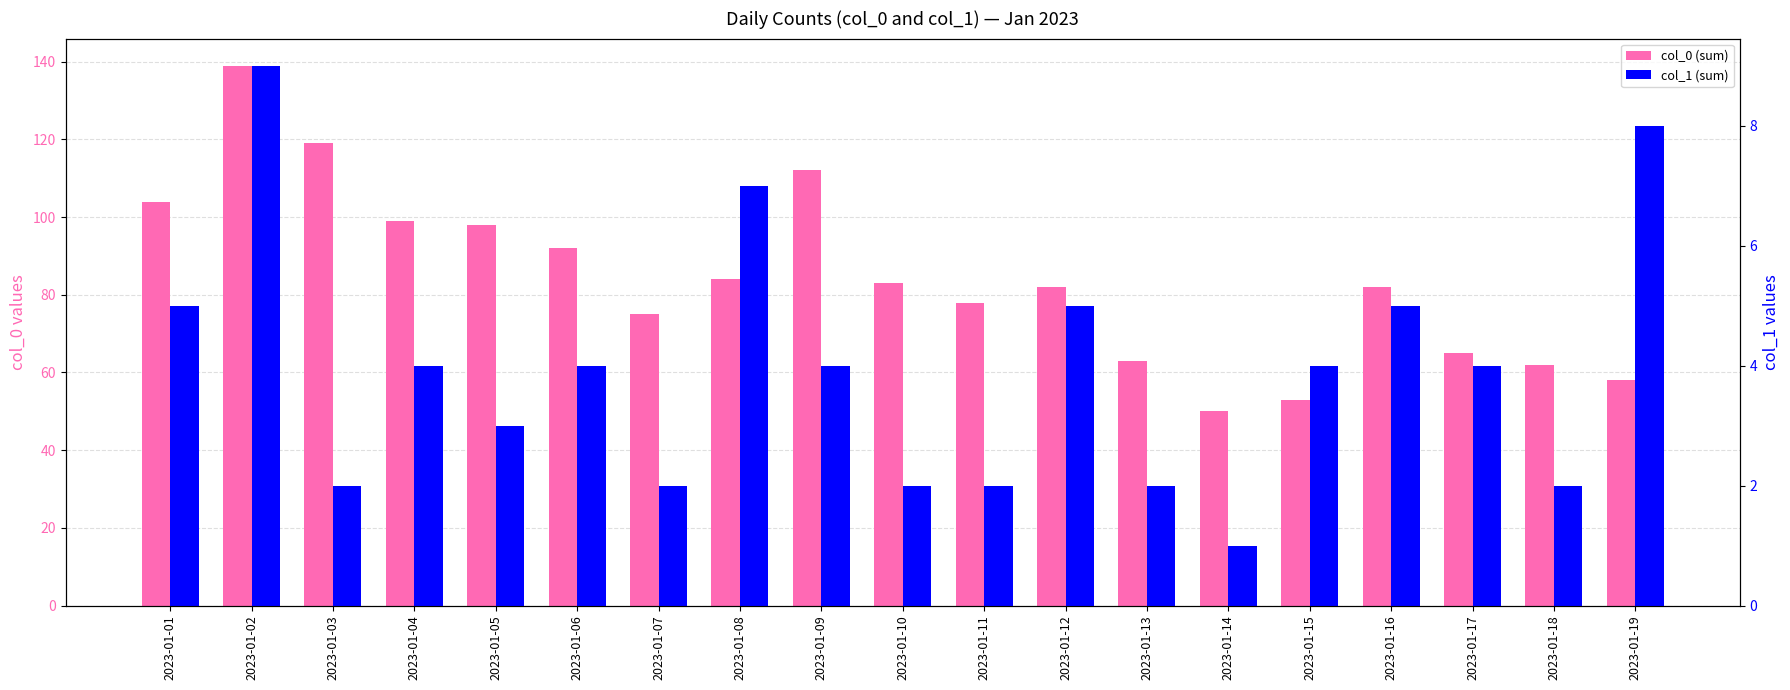

What is the sum of all col_0 (sum) values?

1598